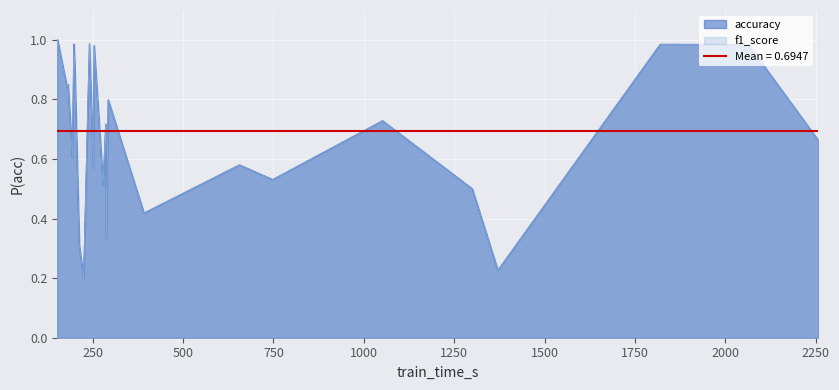

What is the lowest value of the accuracy series?

0.2